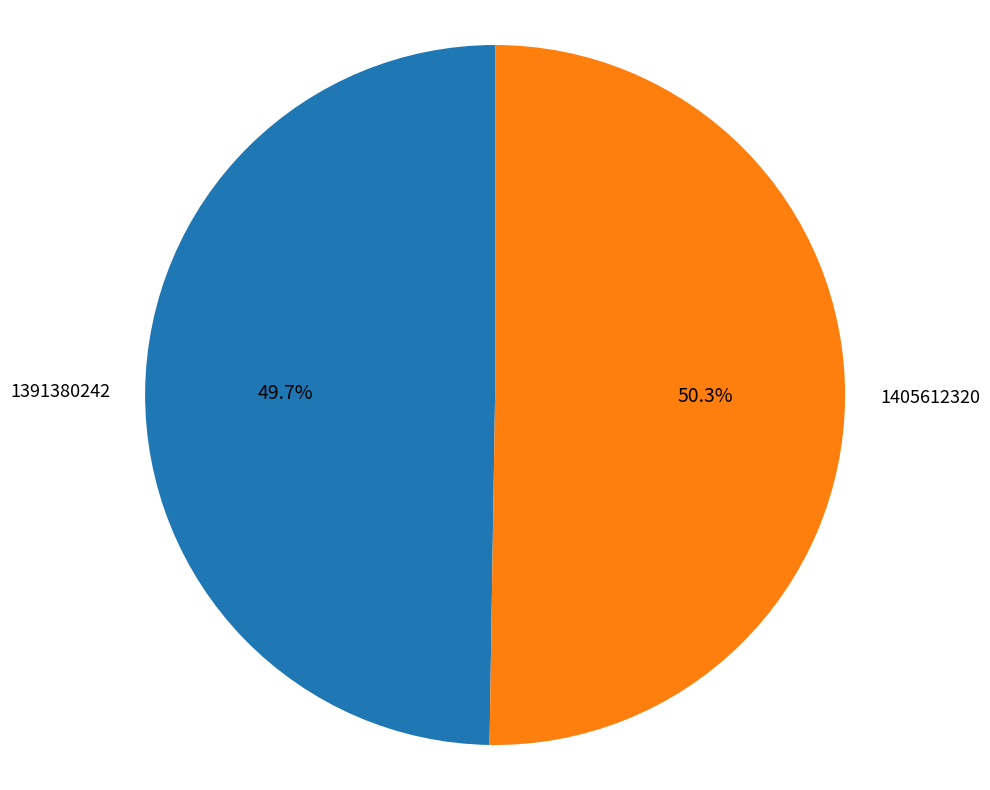

What percentage is the 1391380242 slice, to the nearest percent?

50%